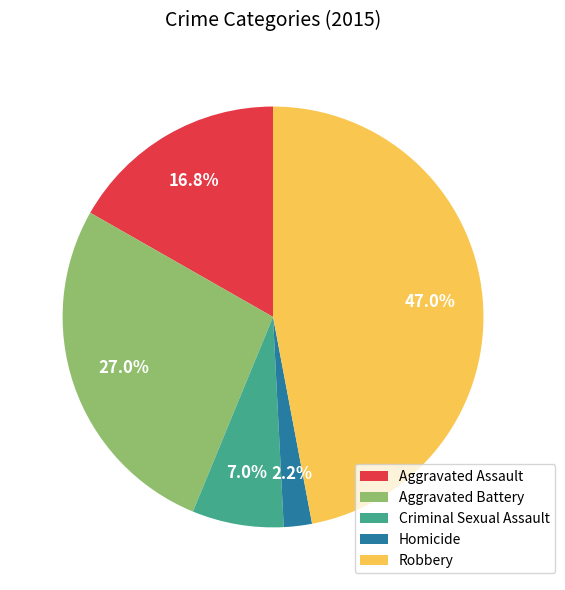

How many slices are in this pie chart?

5